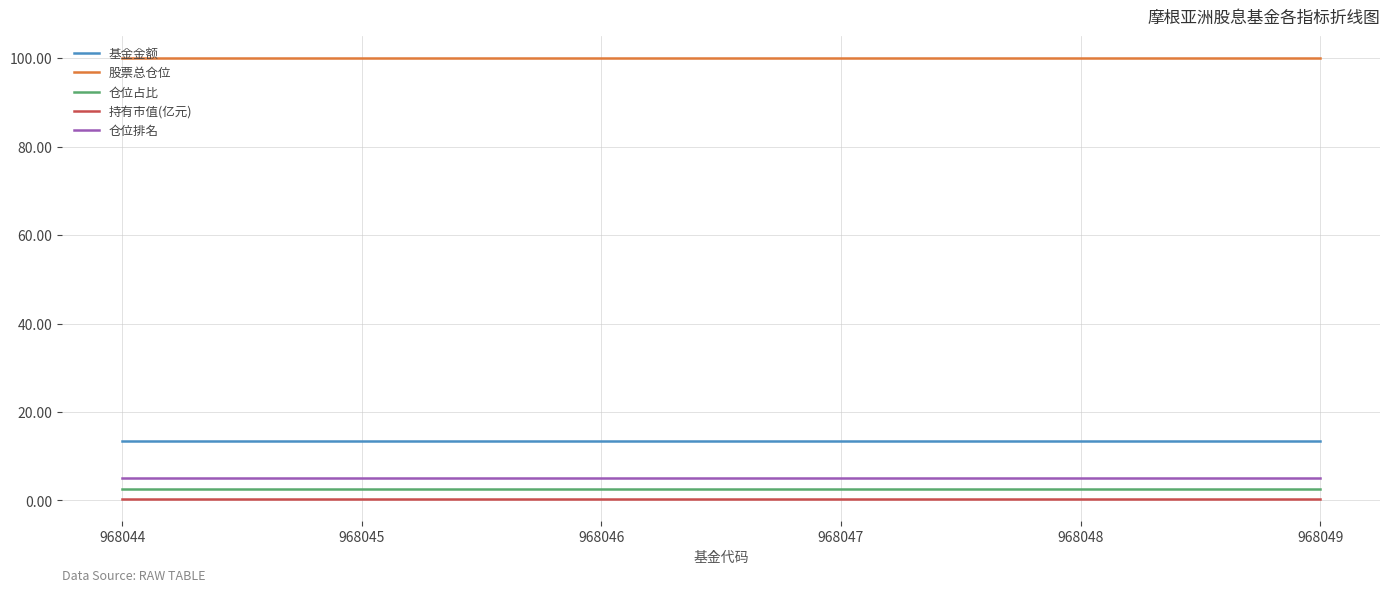

At how many categories does at least one series exceed 1?

6